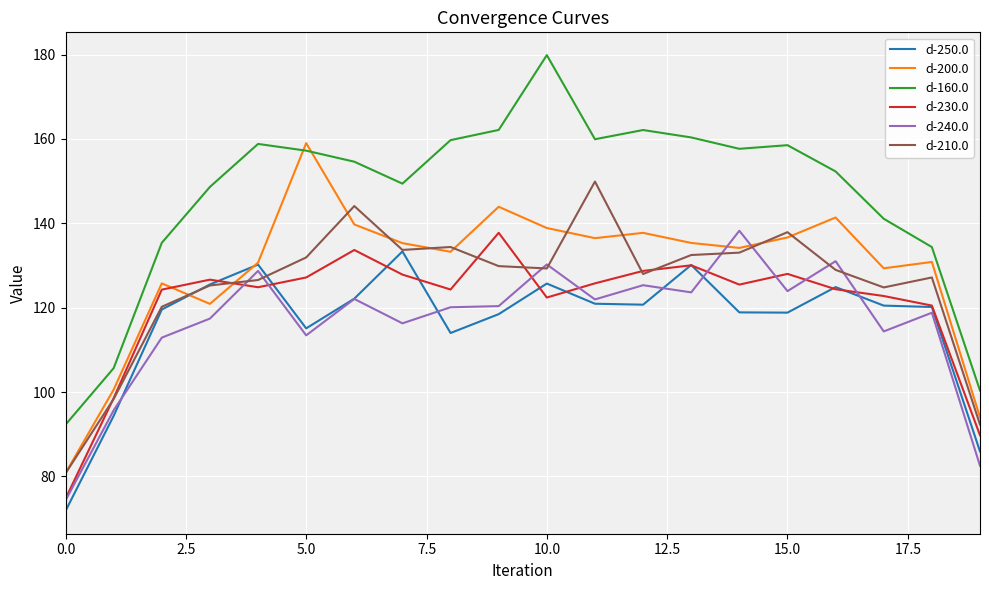

Which series has the largest total across all categories?

d-160.0